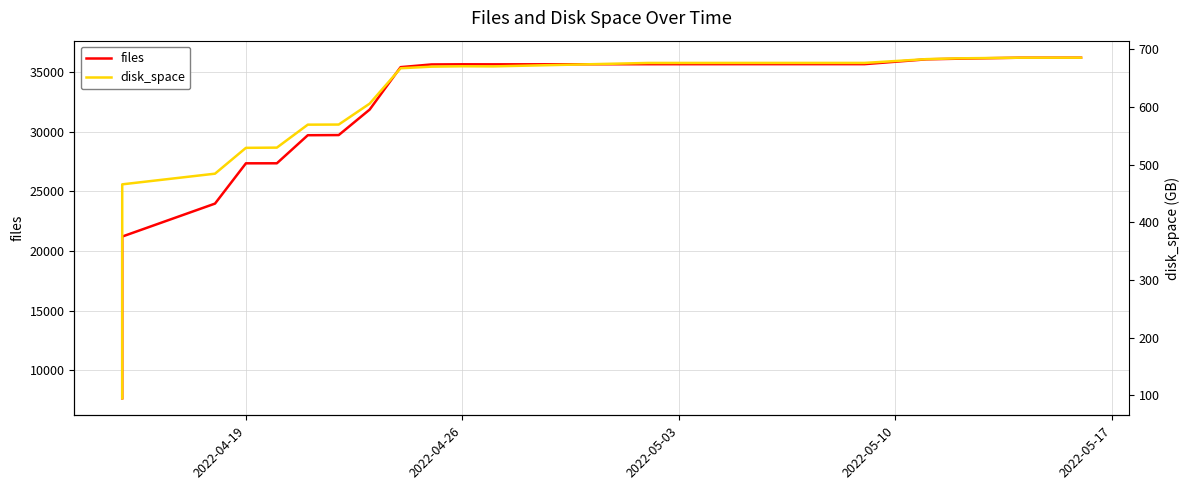

True or false: files and disk_space cross at least once.

False